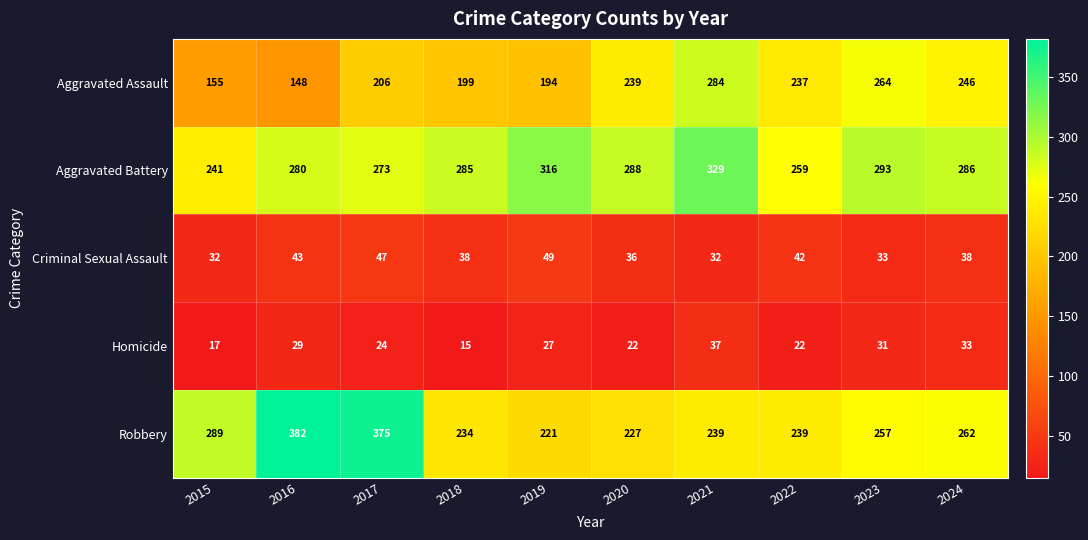

What is the difference between the maximum and second lowest values in the Robbery series?

155